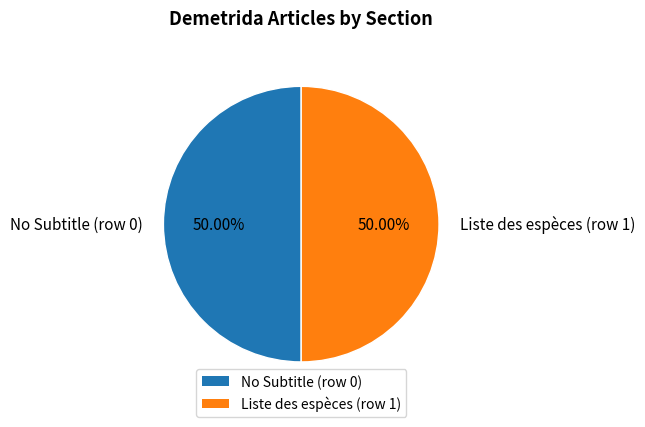

Count the number of slices in the pie.

2